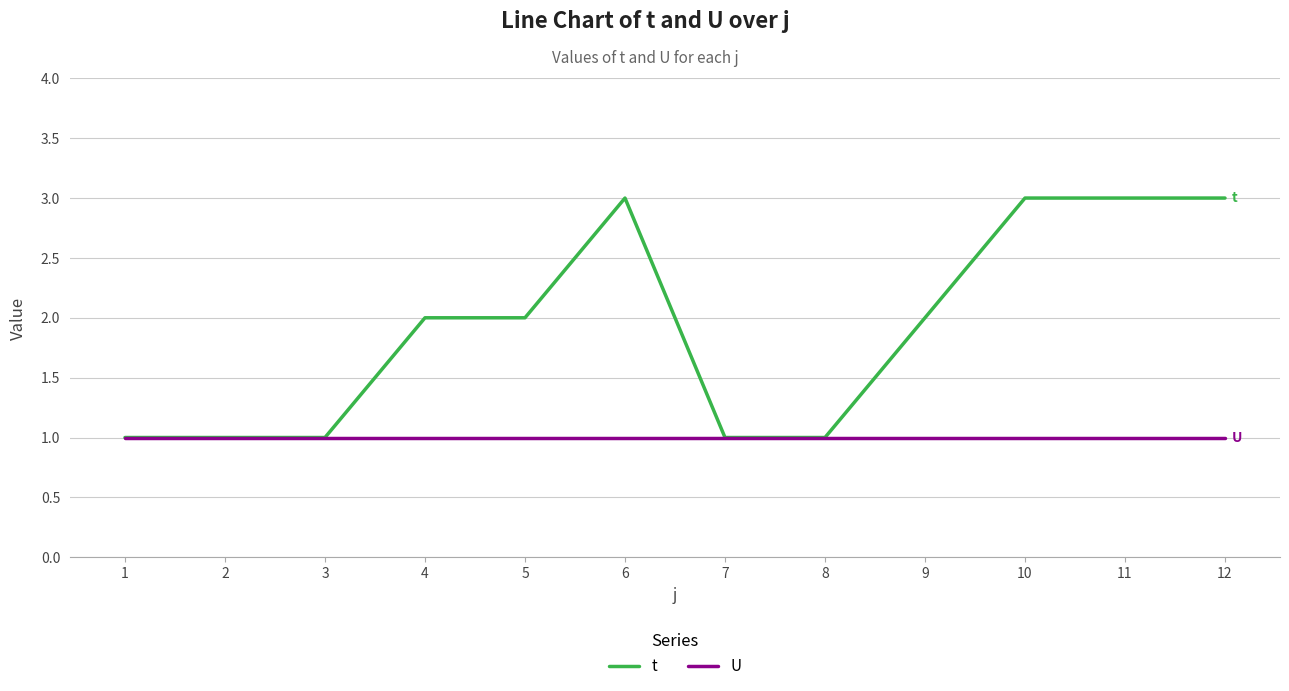

What is the highest value of the t series?

3